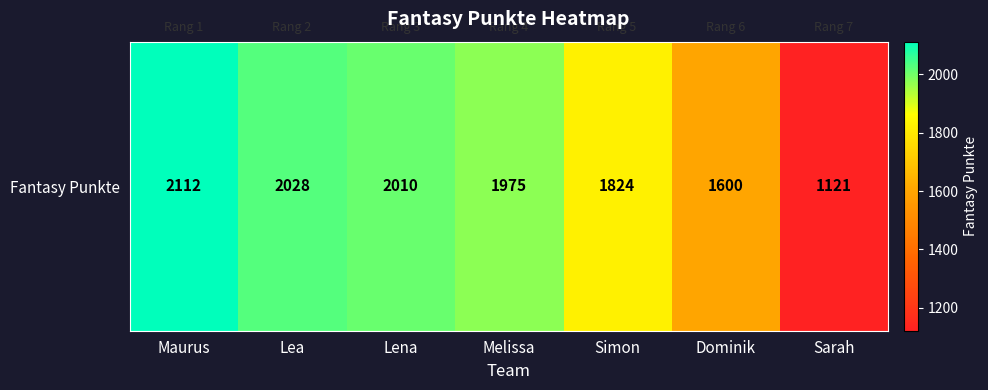

What is the average value?

1810